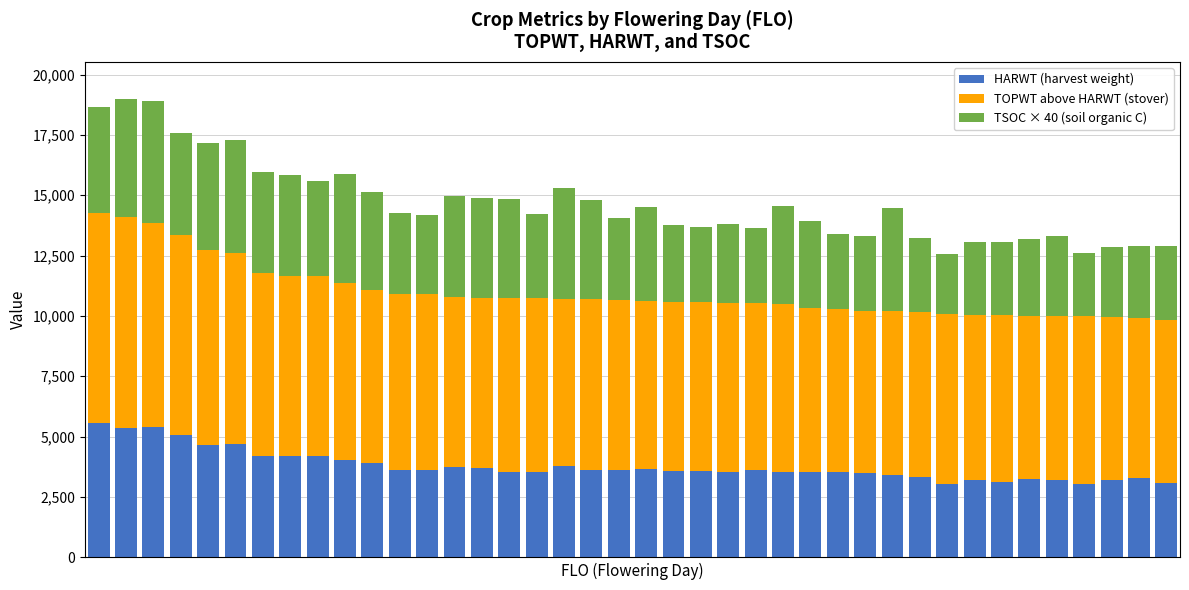

What is the minimum value for HARWT (harvest weight)?

3015